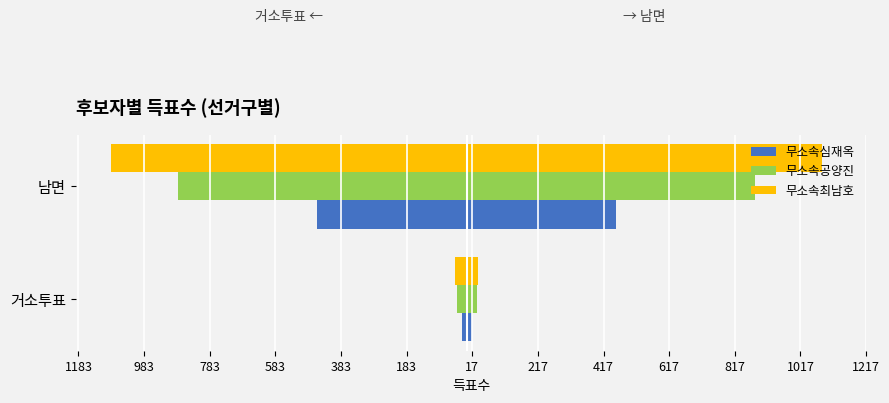

What is the total value across all series at 983?

-2418